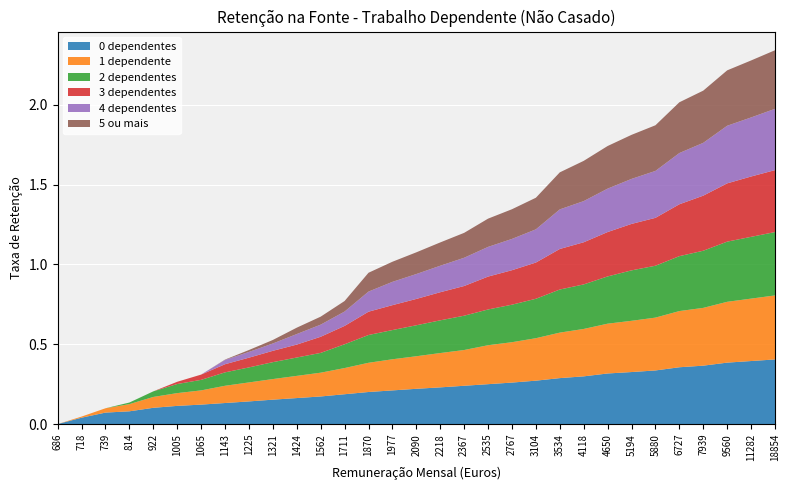

Reading left to right, what are all the values shown in this chart?

0 dependentes: 686=0.0	718=0.0	739=0.1	814=0.1	922=0.1	1005=0.1	1065=0.1	1143=0.1	1225=0.1	1321=0.2	1424=0.2	1562=0.2	1711=0.2	1870=0.2	1977=0.2	2090=0.2	2218=0.2	2367=0.2	2535=0.2	2767=0.3	3104=0.3	3534=0.3	4118=0.3	4650=0.3	5194=0.3	5880=0.3	6727=0.4	7939=0.4	9560=0.4	11282=0.4	18854=0.4
1 dependente: 686=0.0	718=0.0	739=0.0	814=0.0	922=0.1	1005=0.1	1065=0.1	1143=0.1	1225=0.1	1321=0.1	1424=0.1	1562=0.1	1711=0.2	1870=0.2	1977=0.2	2090=0.2	2218=0.2	2367=0.2	2535=0.2	2767=0.3	3104=0.3	3534=0.3	4118=0.3	4650=0.3	5194=0.3	5880=0.3	6727=0.4	7939=0.4	9560=0.4	11282=0.4	18854=0.4
2 dependentes: 686=0.0	718=0.0	739=0.0	814=0.0	922=0.0	1005=0.1	1065=0.1	1143=0.1	1225=0.1	1321=0.1	1424=0.1	1562=0.1	1711=0.1	1870=0.2	1977=0.2	2090=0.2	2218=0.2	2367=0.2	2535=0.2	2767=0.2	3104=0.2	3534=0.3	4118=0.3	4650=0.3	5194=0.3	5880=0.3	6727=0.3	7939=0.4	9560=0.4	11282=0.4	18854=0.4
3 dependentes: 686=0.0	718=0.0	739=0.0	814=0.0	922=0.0	1005=0.0	1065=0.0	1143=0.1	1225=0.1	1321=0.1	1424=0.1	1562=0.1	1711=0.1	1870=0.1	1977=0.2	2090=0.2	2218=0.2	2367=0.2	2535=0.2	2767=0.2	3104=0.2	3534=0.3	4118=0.3	4650=0.3	5194=0.3	5880=0.3	6727=0.3	7939=0.3	9560=0.4	11282=0.4	18854=0.4
4 dependentes: 686=0.0	718=0.0	739=0.0	814=0.0	922=0.0	1005=0.0	1065=0.0	1143=0.0	1225=0.0	1321=0.0	1424=0.1	1562=0.1	1711=0.1	1870=0.1	1977=0.1	2090=0.2	2218=0.2	2367=0.2	2535=0.2	2767=0.2	3104=0.2	3534=0.2	4118=0.3	4650=0.3	5194=0.3	5880=0.3	6727=0.3	7939=0.3	9560=0.4	11282=0.4	18854=0.4
5 ou mais: 686=0.0	718=0.0	739=0.0	814=0.0	922=0.0	1005=0.0	1065=0.0	1143=0.0	1225=0.0	1321=0.0	1424=0.0	1562=0.1	1711=0.1	1870=0.1	1977=0.1	2090=0.1	2218=0.1	2367=0.2	2535=0.2	2767=0.2	3104=0.2	3534=0.2	4118=0.3	4650=0.3	5194=0.3	5880=0.3	6727=0.3	7939=0.3	9560=0.3	11282=0.4	18854=0.4